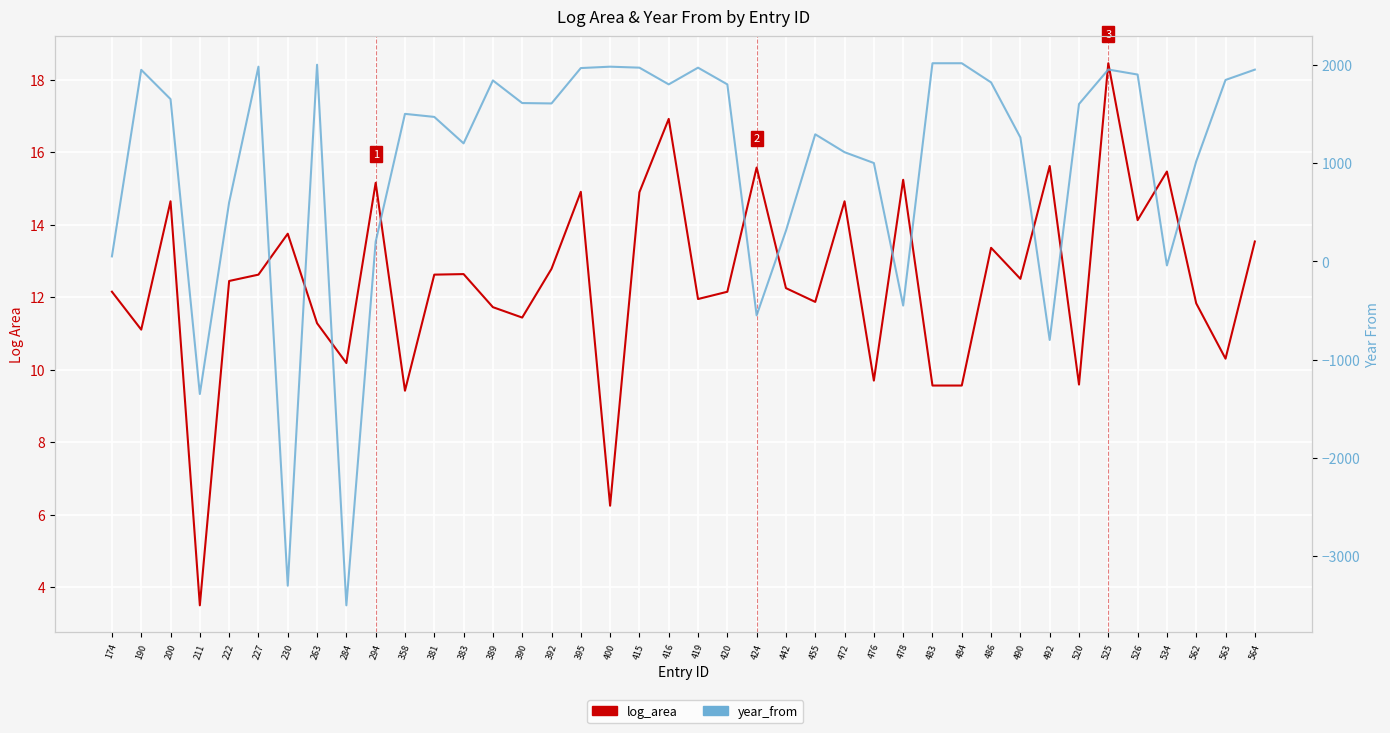

How many interior local valleys does the log_area (left axis) series have?

13